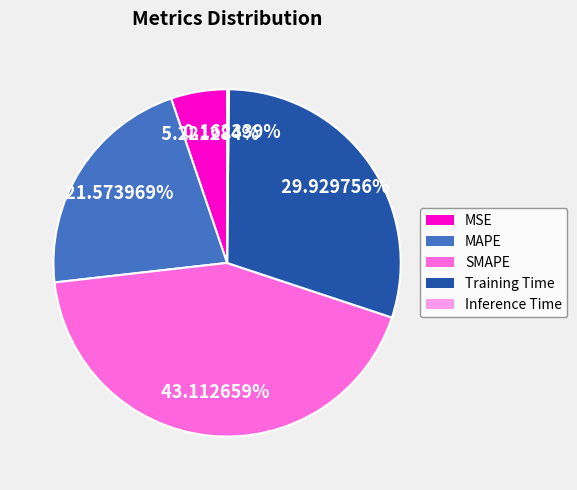

Is it true that SMAPE is 56% of the pie?

False